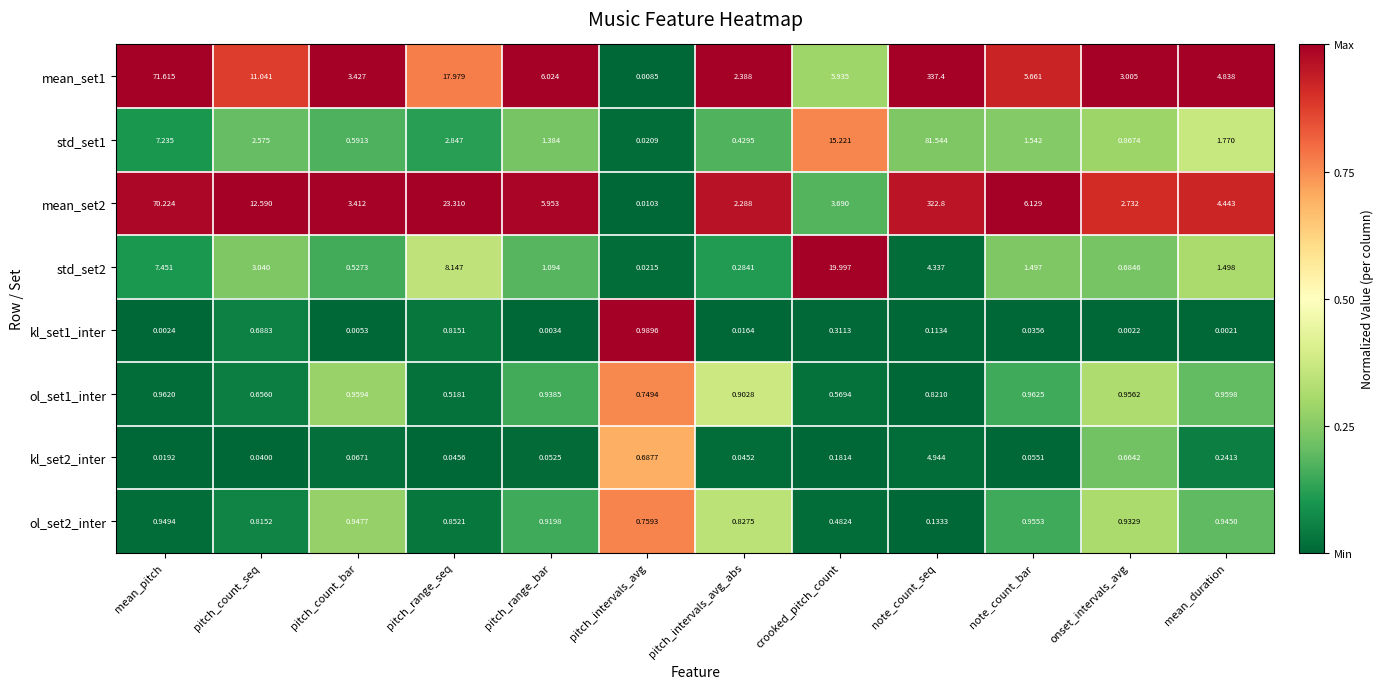

At which category is the sum across all series the highest?

note_count_seq